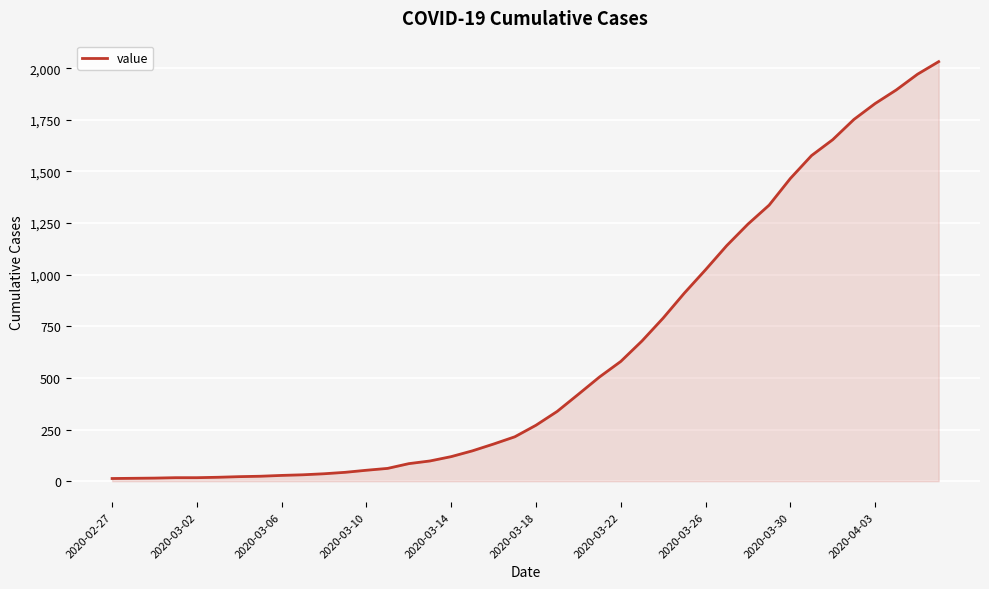

How many lines are shown in the chart?

1